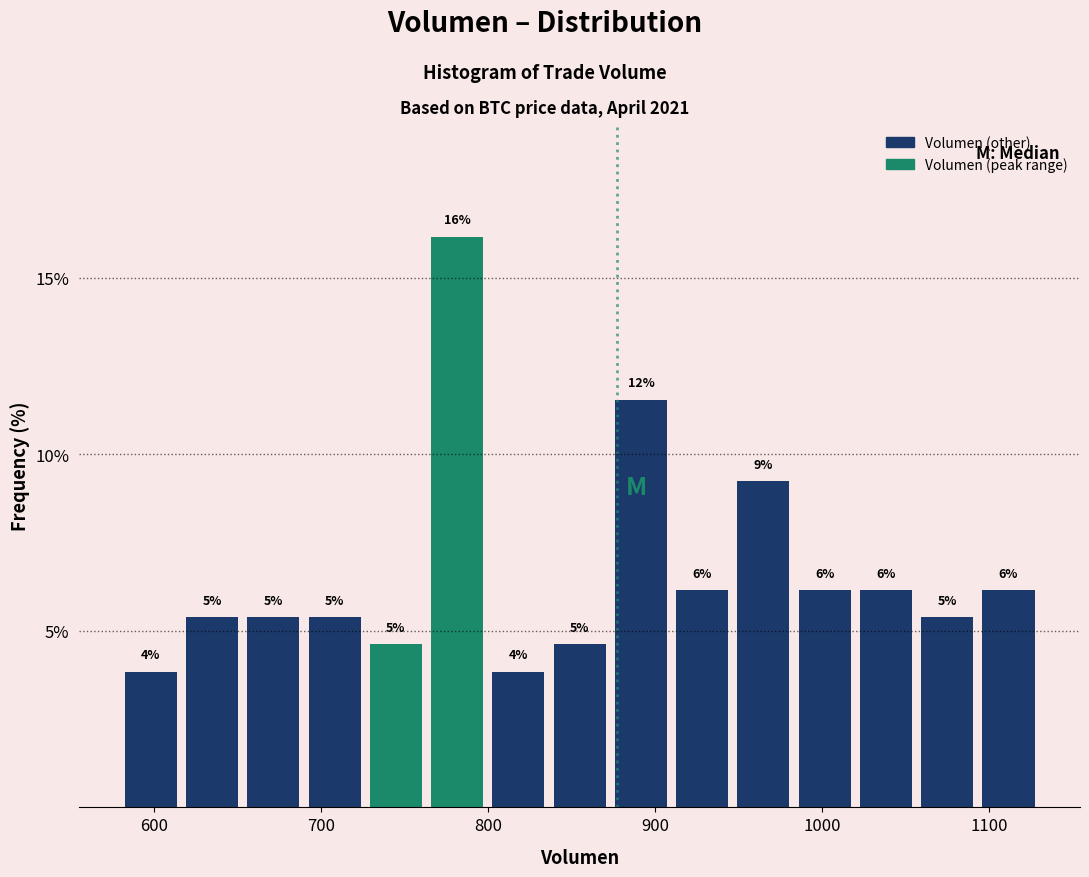

Read against the x-axis, roughly where is the centre of the tallest bar?

780